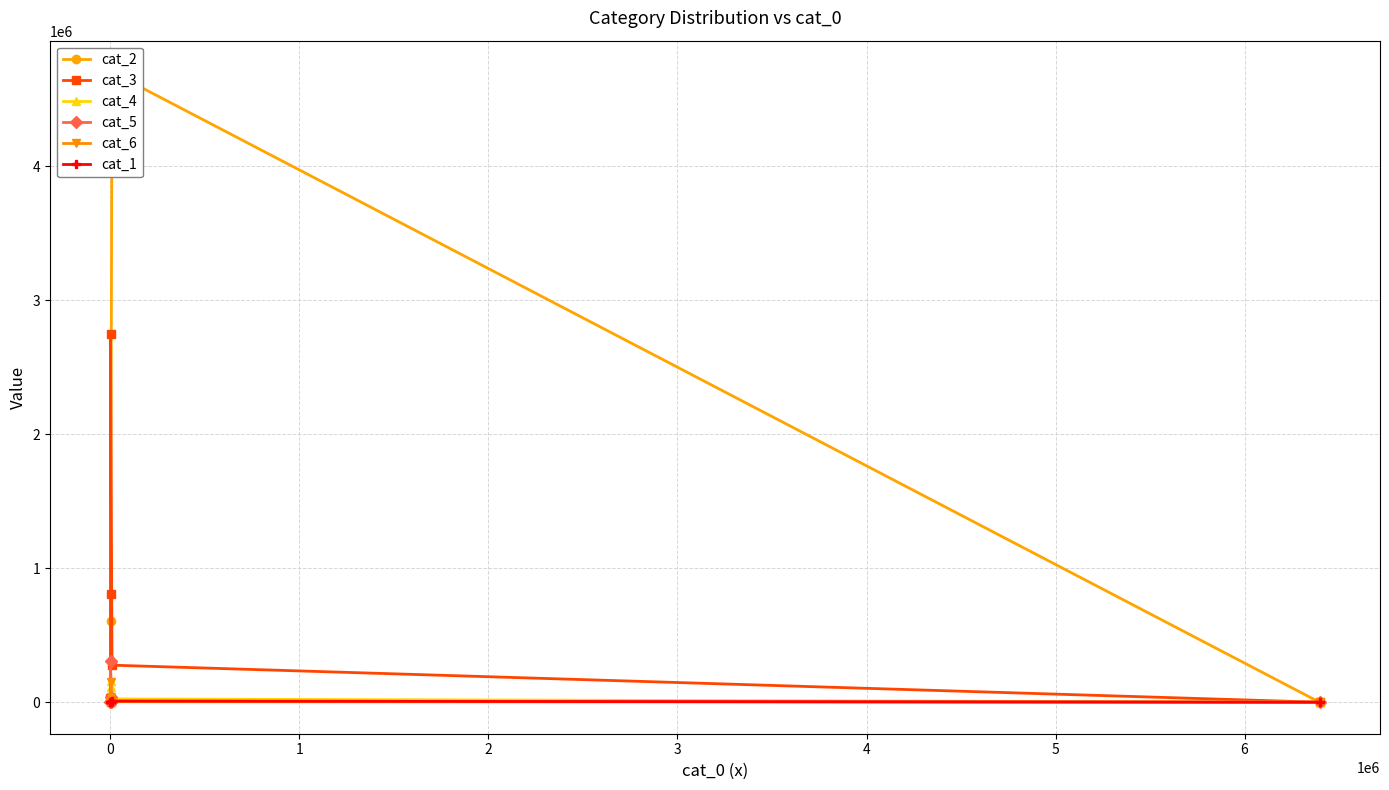

True or false: cat_3 and cat_5 cross at least once.

True